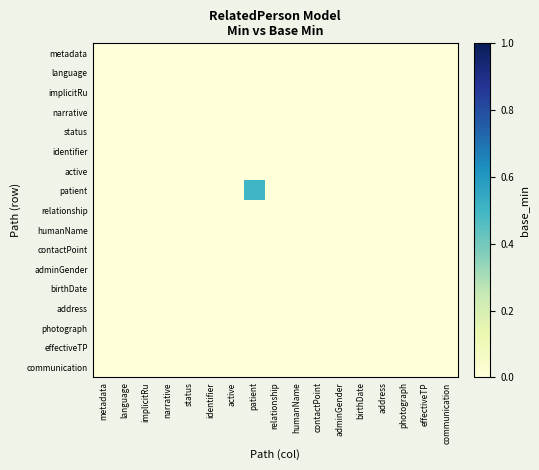

Reading left to right, what are all the values shown in this chart?

metadata: metadata=0.0	language=0.0	implicitRu=0.0	narrative=0.0	status=0.0	identifier=0.0	active=0.0	patient=0.0	relationship=0.0	humanName=0.0	contactPoint=0.0	adminGender=0.0	birthDate=0.0	address=0.0	photograph=0.0	effectiveTP=0.0	communication=0.0
language: metadata=0.0	language=0.0	implicitRu=0.0	narrative=0.0	status=0.0	identifier=0.0	active=0.0	patient=0.0	relationship=0.0	humanName=0.0	contactPoint=0.0	adminGender=0.0	birthDate=0.0	address=0.0	photograph=0.0	effectiveTP=0.0	communication=0.0
implicitRu: metadata=0.0	language=0.0	implicitRu=0.0	narrative=0.0	status=0.0	identifier=0.0	active=0.0	patient=0.0	relationship=0.0	humanName=0.0	contactPoint=0.0	adminGender=0.0	birthDate=0.0	address=0.0	photograph=0.0	effectiveTP=0.0	communication=0.0
narrative: metadata=0.0	language=0.0	implicitRu=0.0	narrative=0.0	status=0.0	identifier=0.0	active=0.0	patient=0.0	relationship=0.0	humanName=0.0	contactPoint=0.0	adminGender=0.0	birthDate=0.0	address=0.0	photograph=0.0	effectiveTP=0.0	communication=0.0
status: metadata=0.0	language=0.0	implicitRu=0.0	narrative=0.0	status=0.0	identifier=0.0	active=0.0	patient=0.0	relationship=0.0	humanName=0.0	contactPoint=0.0	adminGender=0.0	birthDate=0.0	address=0.0	photograph=0.0	effectiveTP=0.0	communication=0.0
identifier: metadata=0.0	language=0.0	implicitRu=0.0	narrative=0.0	status=0.0	identifier=0.0	active=0.0	patient=0.0	relationship=0.0	humanName=0.0	contactPoint=0.0	adminGender=0.0	birthDate=0.0	address=0.0	photograph=0.0	effectiveTP=0.0	communication=0.0
active: metadata=0.0	language=0.0	implicitRu=0.0	narrative=0.0	status=0.0	identifier=0.0	active=0.0	patient=0.0	relationship=0.0	humanName=0.0	contactPoint=0.0	adminGender=0.0	birthDate=0.0	address=0.0	photograph=0.0	effectiveTP=0.0	communication=0.0
patient: metadata=0.0	language=0.0	implicitRu=0.0	narrative=0.0	status=0.0	identifier=0.0	active=0.0	patient=0.5	relationship=0.0	humanName=0.0	contactPoint=0.0	adminGender=0.0	birthDate=0.0	address=0.0	photograph=0.0	effectiveTP=0.0	communication=0.0
relationship: metadata=0.0	language=0.0	implicitRu=0.0	narrative=0.0	status=0.0	identifier=0.0	active=0.0	patient=0.0	relationship=0.0	humanName=0.0	contactPoint=0.0	adminGender=0.0	birthDate=0.0	address=0.0	photograph=0.0	effectiveTP=0.0	communication=0.0
humanName: metadata=0.0	language=0.0	implicitRu=0.0	narrative=0.0	status=0.0	identifier=0.0	active=0.0	patient=0.0	relationship=0.0	humanName=0.0	contactPoint=0.0	adminGender=0.0	birthDate=0.0	address=0.0	photograph=0.0	effectiveTP=0.0	communication=0.0
contactPoint: metadata=0.0	language=0.0	implicitRu=0.0	narrative=0.0	status=0.0	identifier=0.0	active=0.0	patient=0.0	relationship=0.0	humanName=0.0	contactPoint=0.0	adminGender=0.0	birthDate=0.0	address=0.0	photograph=0.0	effectiveTP=0.0	communication=0.0
adminGender: metadata=0.0	language=0.0	implicitRu=0.0	narrative=0.0	status=0.0	identifier=0.0	active=0.0	patient=0.0	relationship=0.0	humanName=0.0	contactPoint=0.0	adminGender=0.0	birthDate=0.0	address=0.0	photograph=0.0	effectiveTP=0.0	communication=0.0
birthDate: metadata=0.0	language=0.0	implicitRu=0.0	narrative=0.0	status=0.0	identifier=0.0	active=0.0	patient=0.0	relationship=0.0	humanName=0.0	contactPoint=0.0	adminGender=0.0	birthDate=0.0	address=0.0	photograph=0.0	effectiveTP=0.0	communication=0.0
address: metadata=0.0	language=0.0	implicitRu=0.0	narrative=0.0	status=0.0	identifier=0.0	active=0.0	patient=0.0	relationship=0.0	humanName=0.0	contactPoint=0.0	adminGender=0.0	birthDate=0.0	address=0.0	photograph=0.0	effectiveTP=0.0	communication=0.0
photograph: metadata=0.0	language=0.0	implicitRu=0.0	narrative=0.0	status=0.0	identifier=0.0	active=0.0	patient=0.0	relationship=0.0	humanName=0.0	contactPoint=0.0	adminGender=0.0	birthDate=0.0	address=0.0	photograph=0.0	effectiveTP=0.0	communication=0.0
effectiveTP: metadata=0.0	language=0.0	implicitRu=0.0	narrative=0.0	status=0.0	identifier=0.0	active=0.0	patient=0.0	relationship=0.0	humanName=0.0	contactPoint=0.0	adminGender=0.0	birthDate=0.0	address=0.0	photograph=0.0	effectiveTP=0.0	communication=0.0
communication: metadata=0.0	language=0.0	implicitRu=0.0	narrative=0.0	status=0.0	identifier=0.0	active=0.0	patient=0.0	relationship=0.0	humanName=0.0	contactPoint=0.0	adminGender=0.0	birthDate=0.0	address=0.0	photograph=0.0	effectiveTP=0.0	communication=0.0